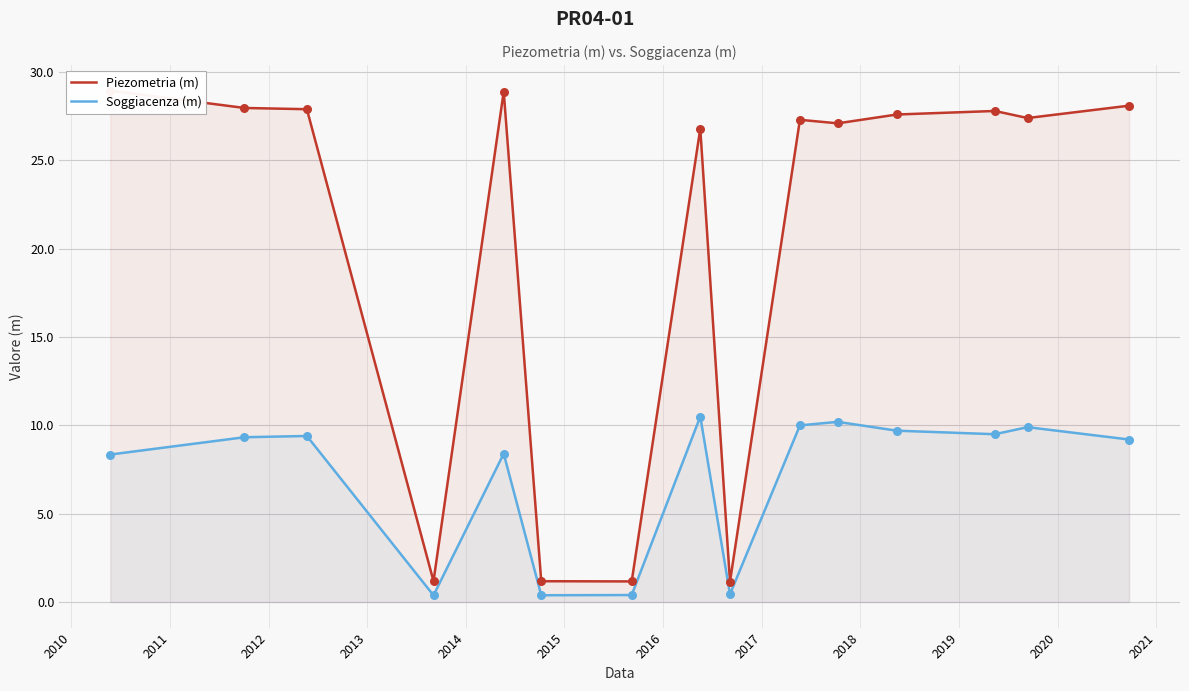

Which series contains the lowest Y value?

Soggiacenza (m)